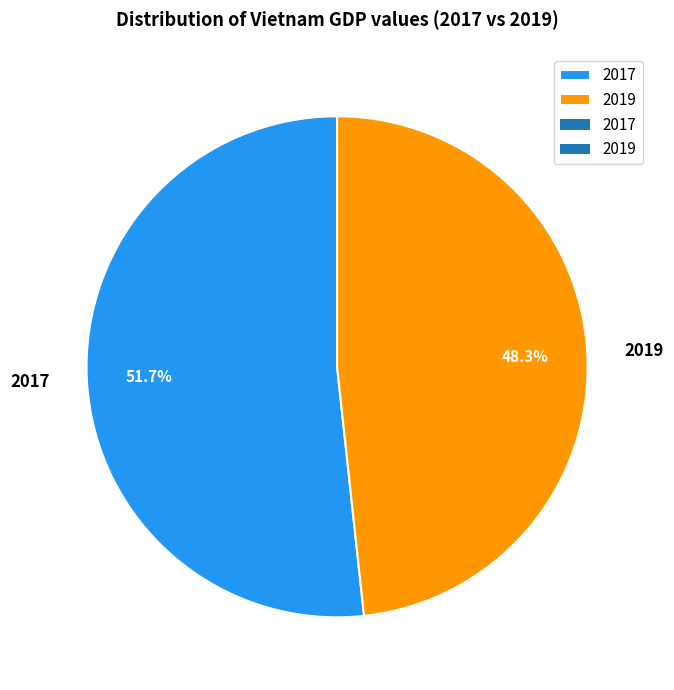

Which slice represents more than half of the pie?

2017